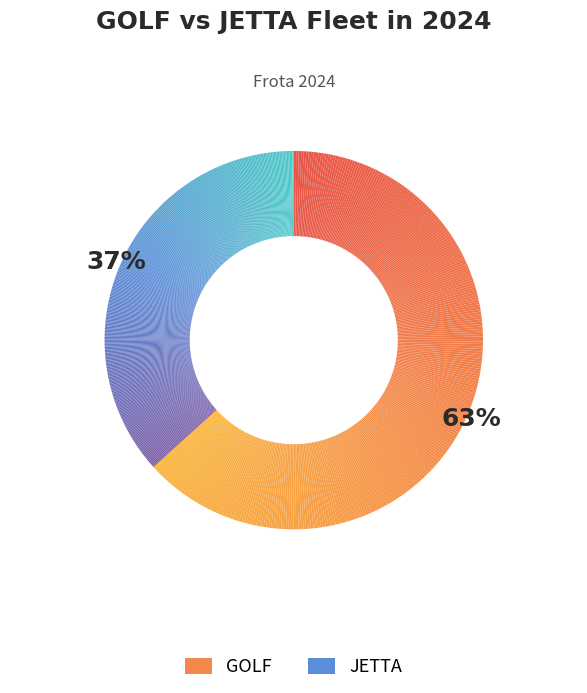

Is the sum of JETTA and GOLF greater than half?

Yes